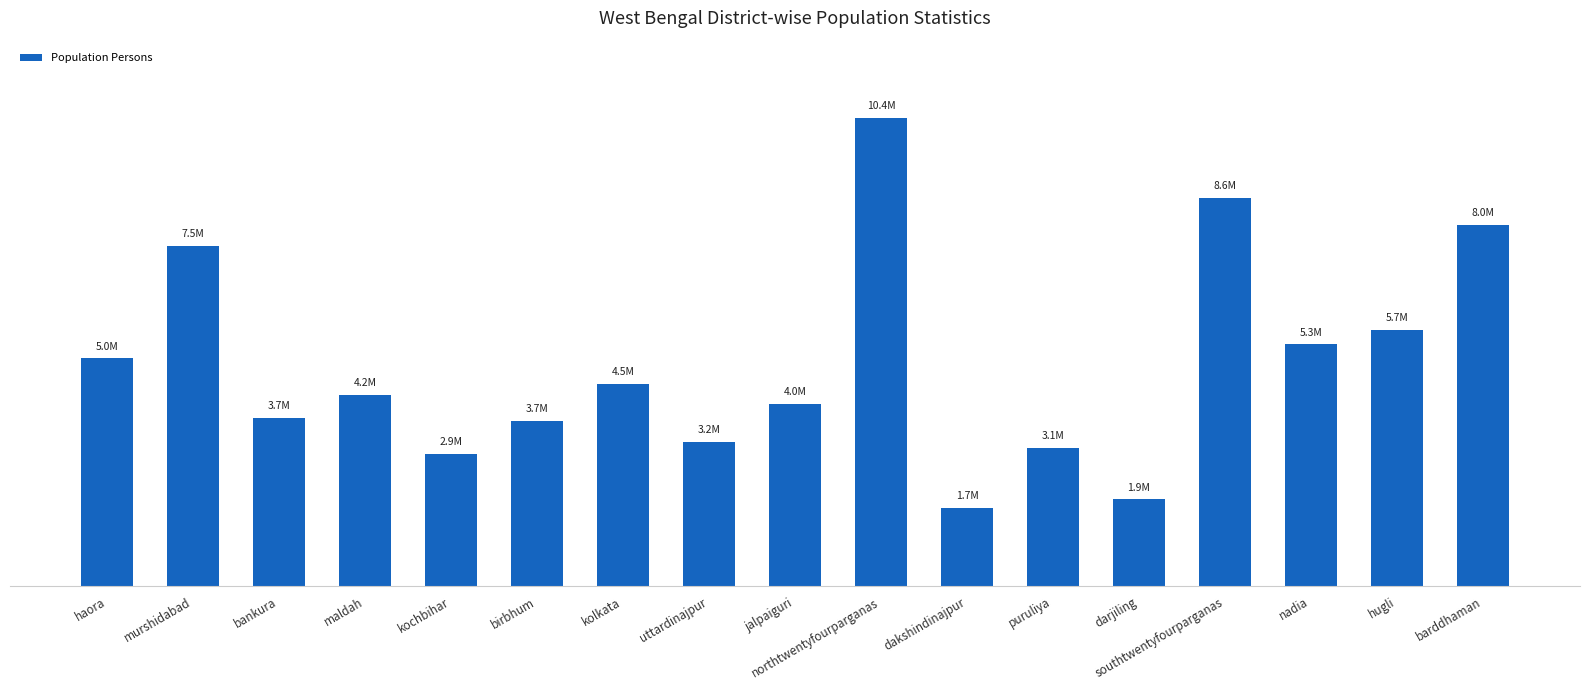

Does the chart contain any negative values?

No